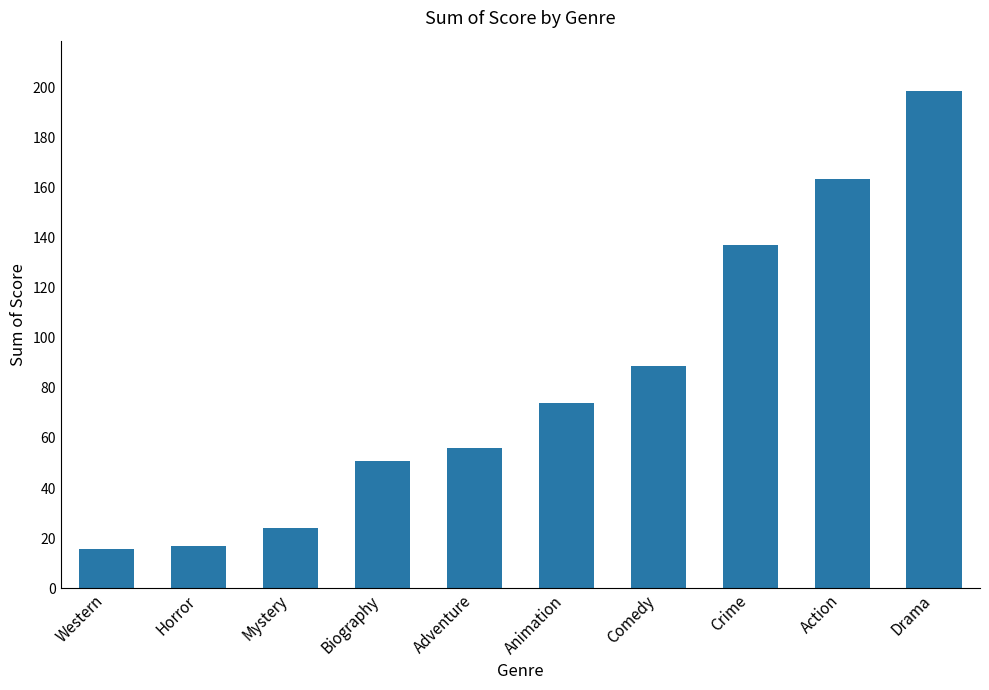

What is the sum of the values at Mystery and Comedy?

113.0